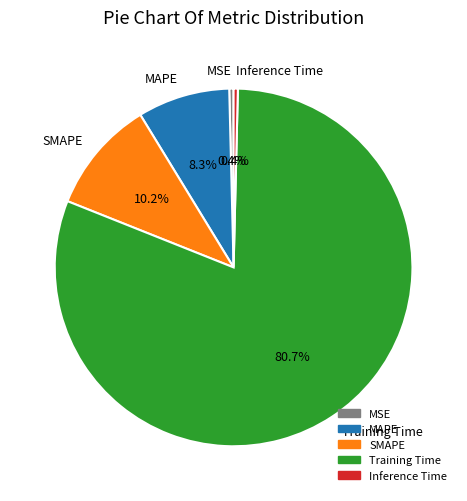

Which has a higher value, Inference Time or SMAPE?

SMAPE